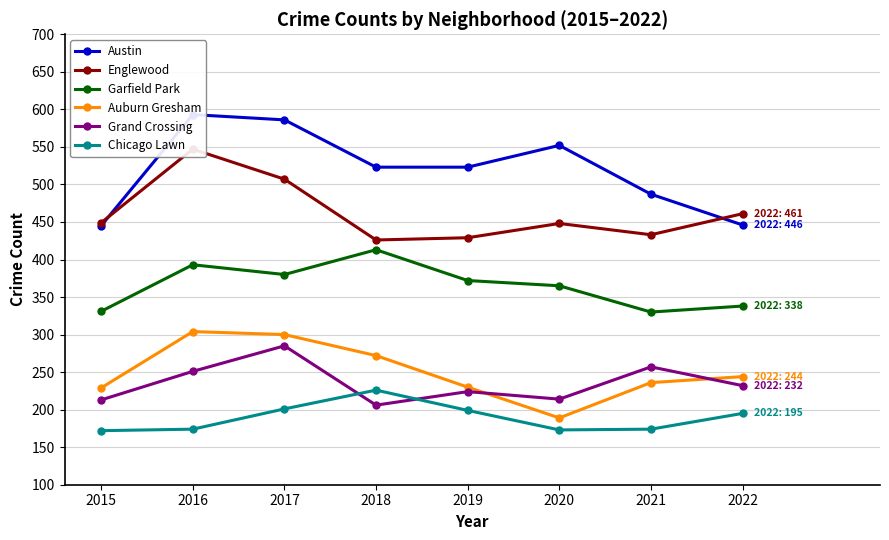

Is the value of Auburn Gresham at 2021 greater than the value of Chicago Lawn at 2016?

Yes